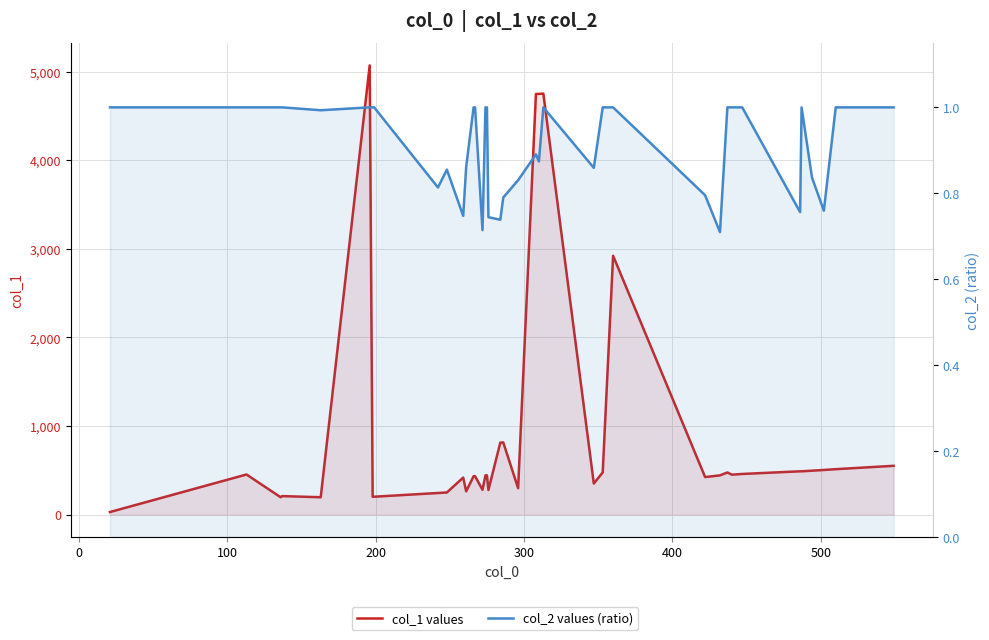

True or false: col_2 values (ratio) has a value of 0.4 at 34.

False